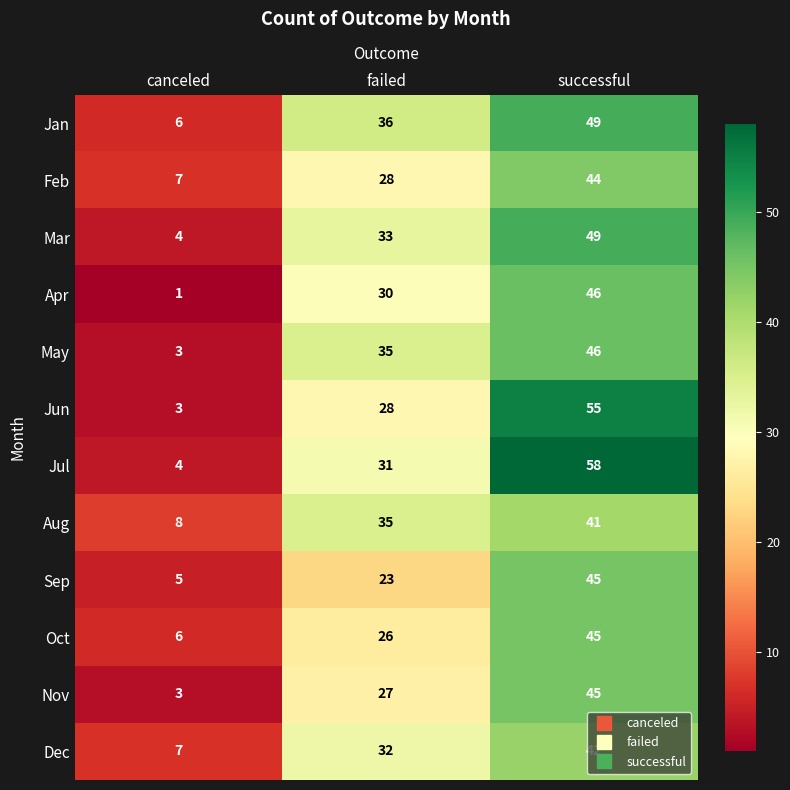

What is the average value of the May series?

28